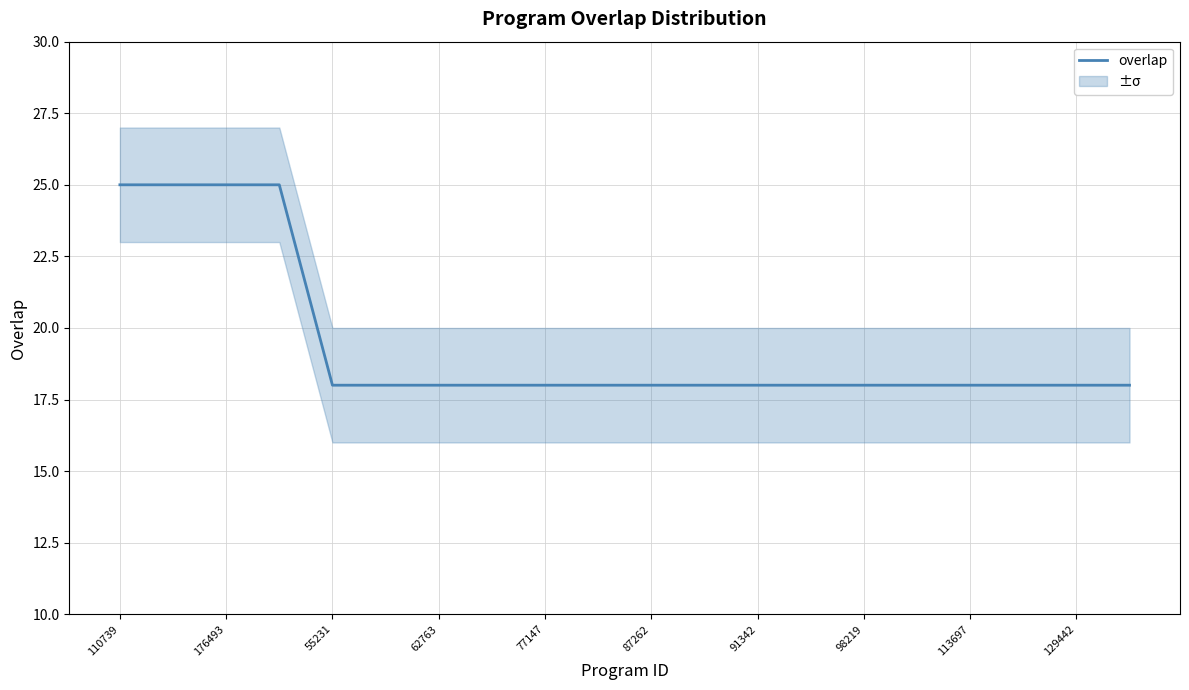

What is the maximum value shown in the chart?

25